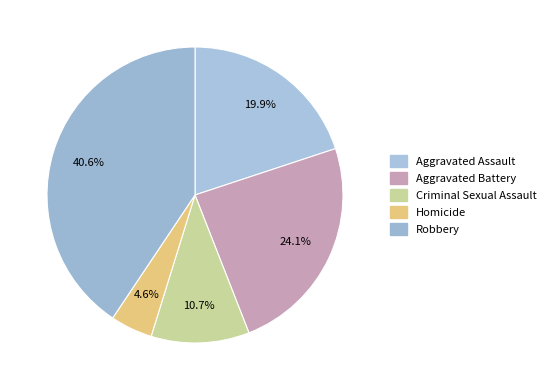

Count the number of slices in the pie.

5